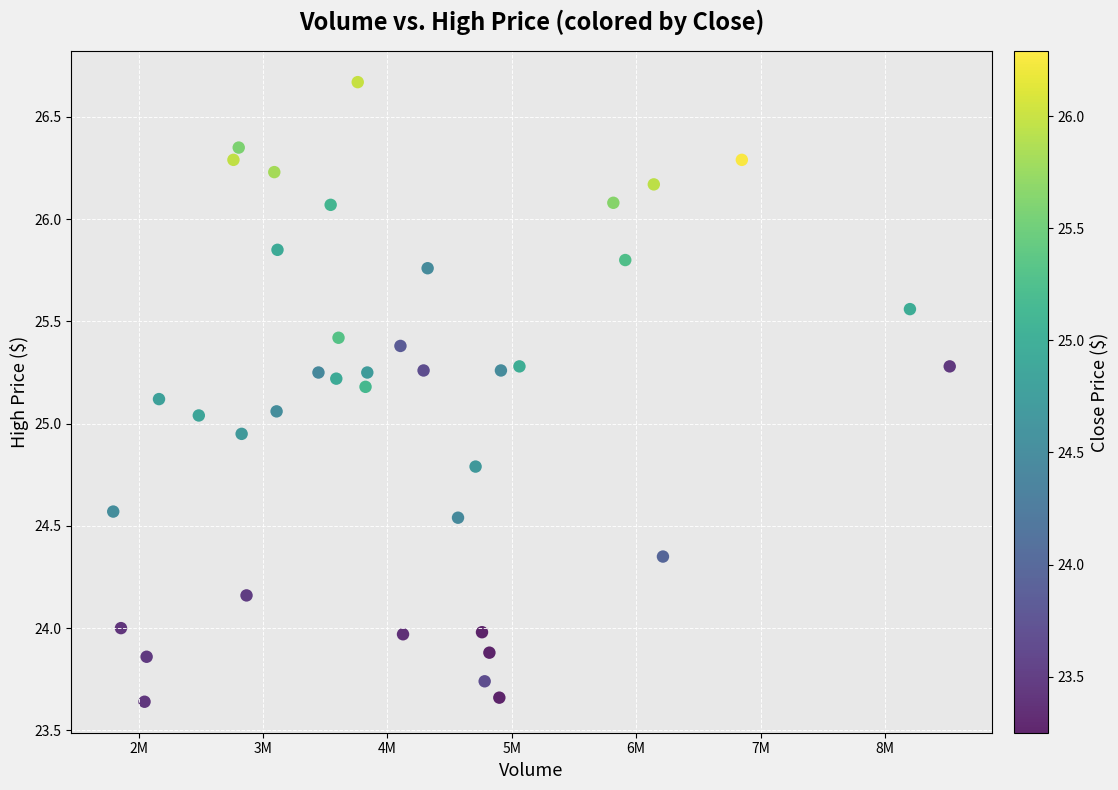

What is the range of Y values (max minus min)?

3.0